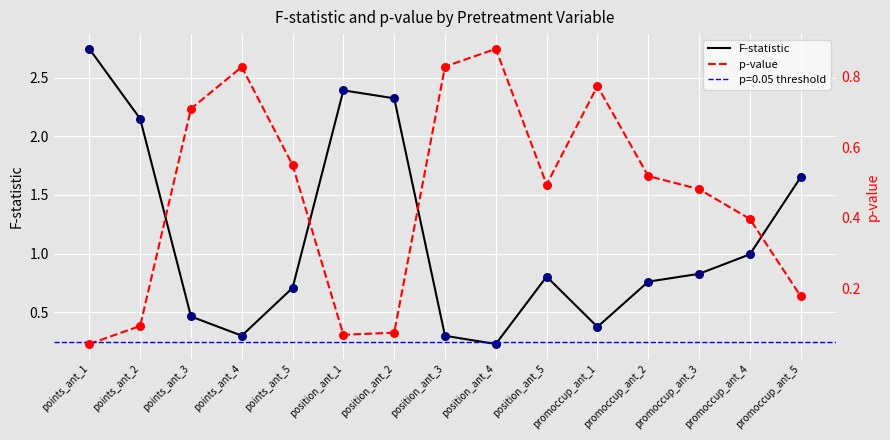

Is it true that F-statistic equals 0.1 at position_ant_3?

False